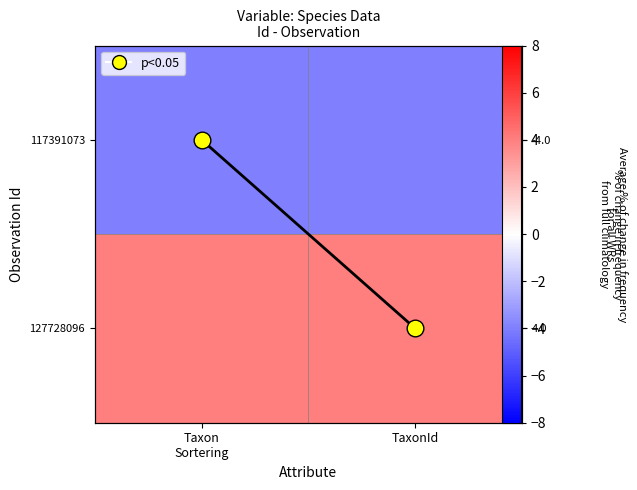

Between TaxonId and Taxon
Sortering, which is larger?

TaxonId